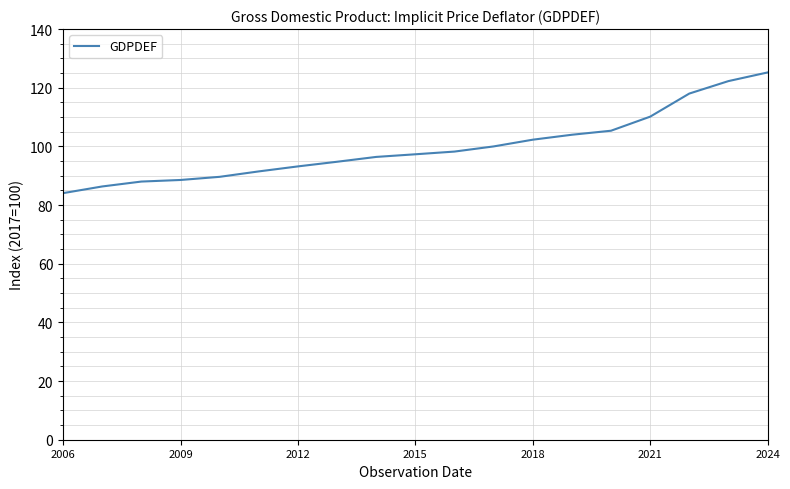

What is the minimum value shown in the chart?

84.1